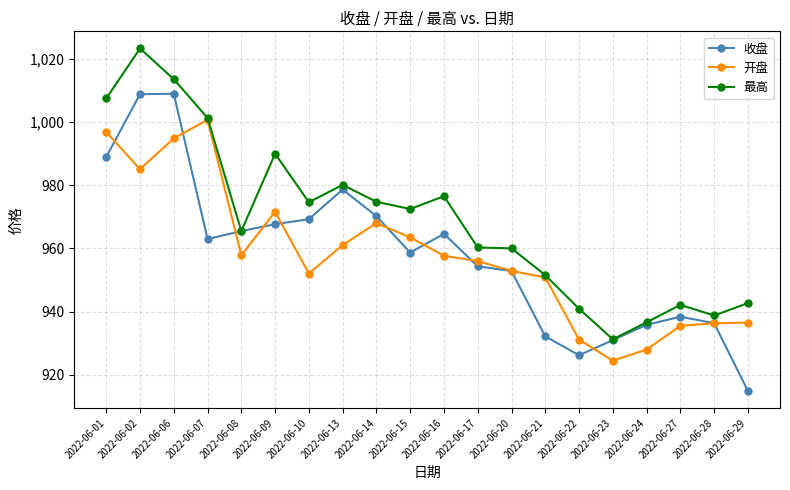

Where is the first local minimum for 开盘?

2022-06-02